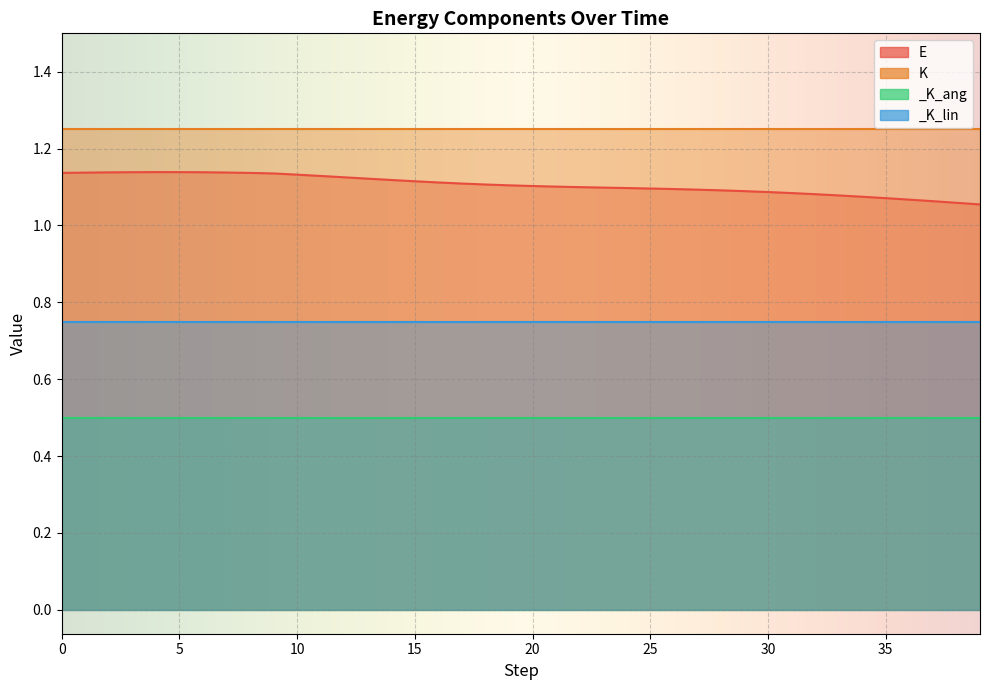

What value does the _K_ang series have at 27?

0.5